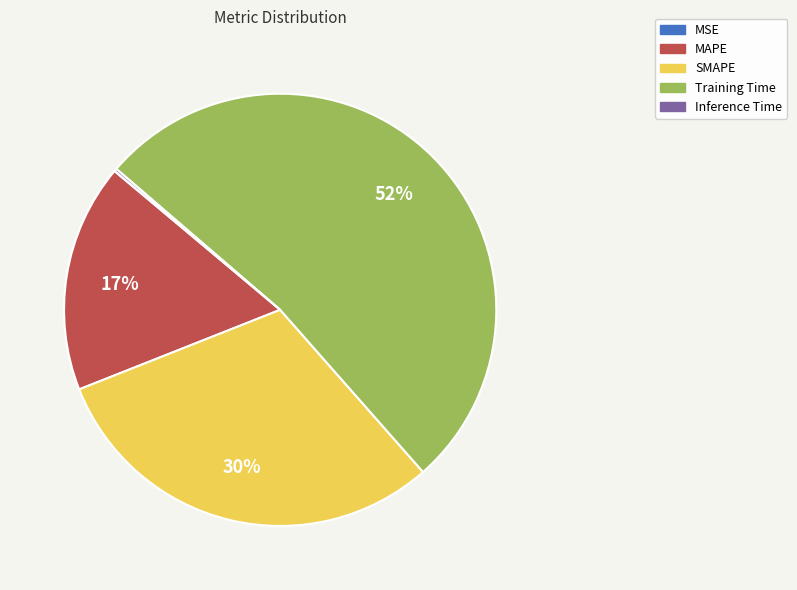

What is the largest slice in the pie chart?

Training Time